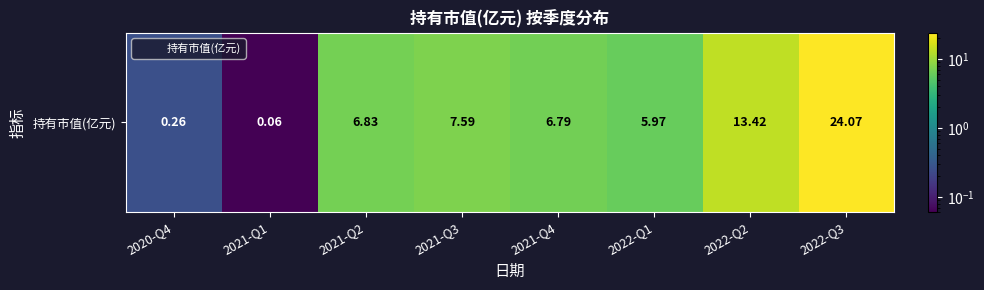

Reading right to left, list all the values displayed in this chart.

24.1	13.4	6.0	6.8	7.6	6.8	0.1	0.3